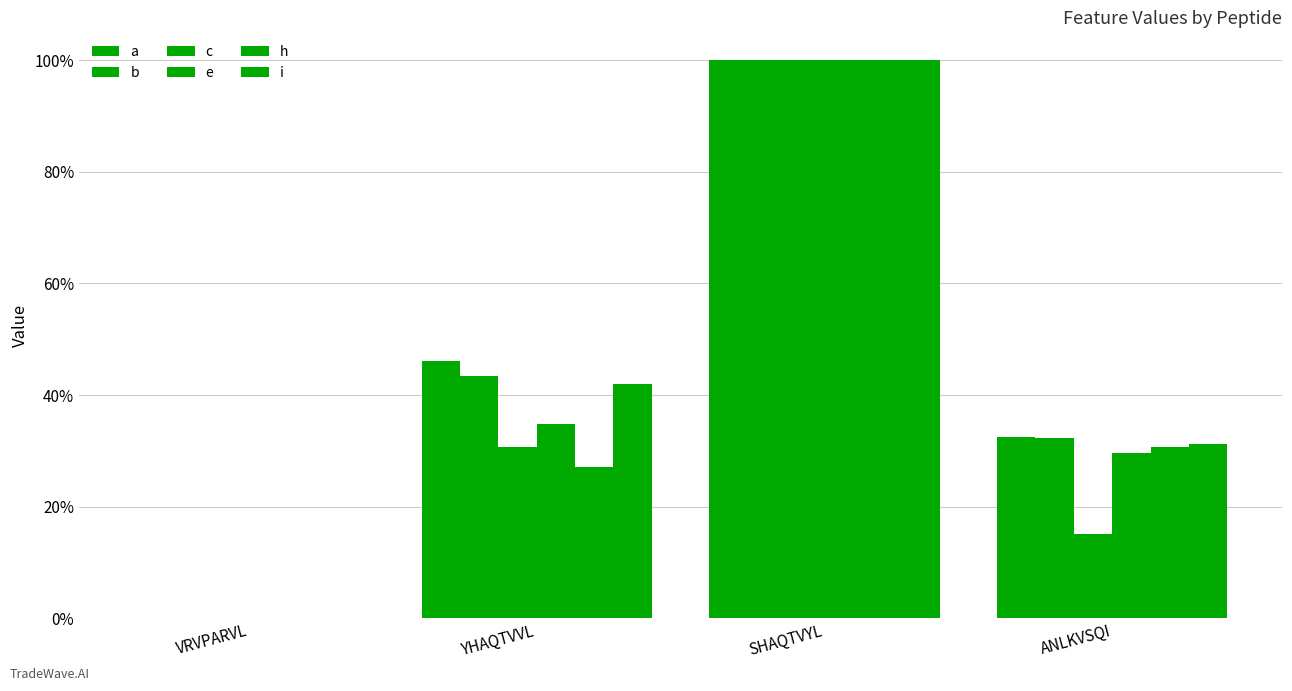

Reading left to right, transcribe all the data shown in this chart.

a: VRVPARVL=0.0	YHAQTVVL=0.5	SHAQTVYL=1.0	ANLKVSQI=0.3
b: VRVPARVL=0.0	YHAQTVVL=0.4	SHAQTVYL=1.0	ANLKVSQI=0.3
c: VRVPARVL=0.0	YHAQTVVL=0.3	SHAQTVYL=1.0	ANLKVSQI=0.2
e: VRVPARVL=0.0	YHAQTVVL=0.3	SHAQTVYL=1.0	ANLKVSQI=0.3
h: VRVPARVL=0.0	YHAQTVVL=0.3	SHAQTVYL=1.0	ANLKVSQI=0.3
i: VRVPARVL=0.0	YHAQTVVL=0.4	SHAQTVYL=1.0	ANLKVSQI=0.3